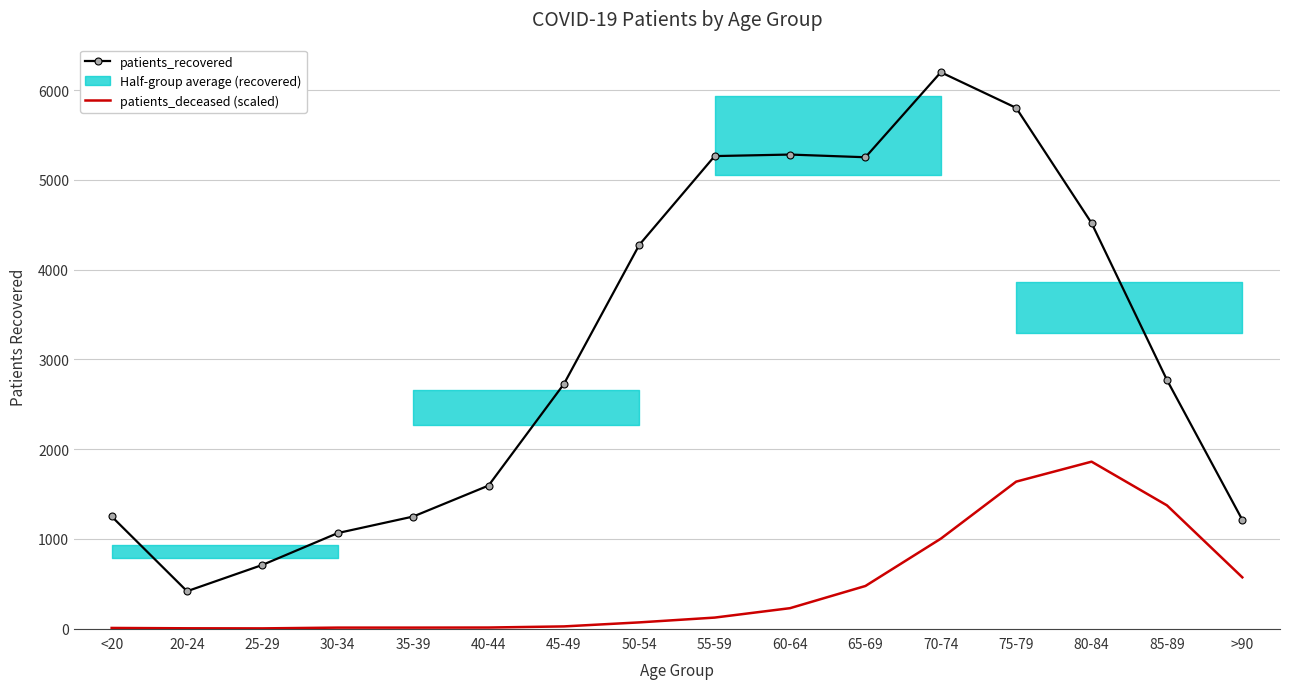

True or false: patients_recovered and patients_deceased (scaled) cross at least once.

False